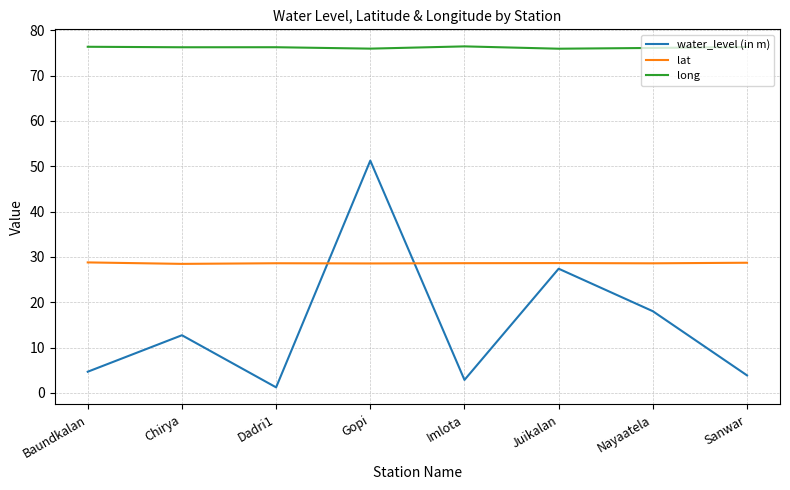

What is the difference between the second highest and second lowest values in the long series?

0.4